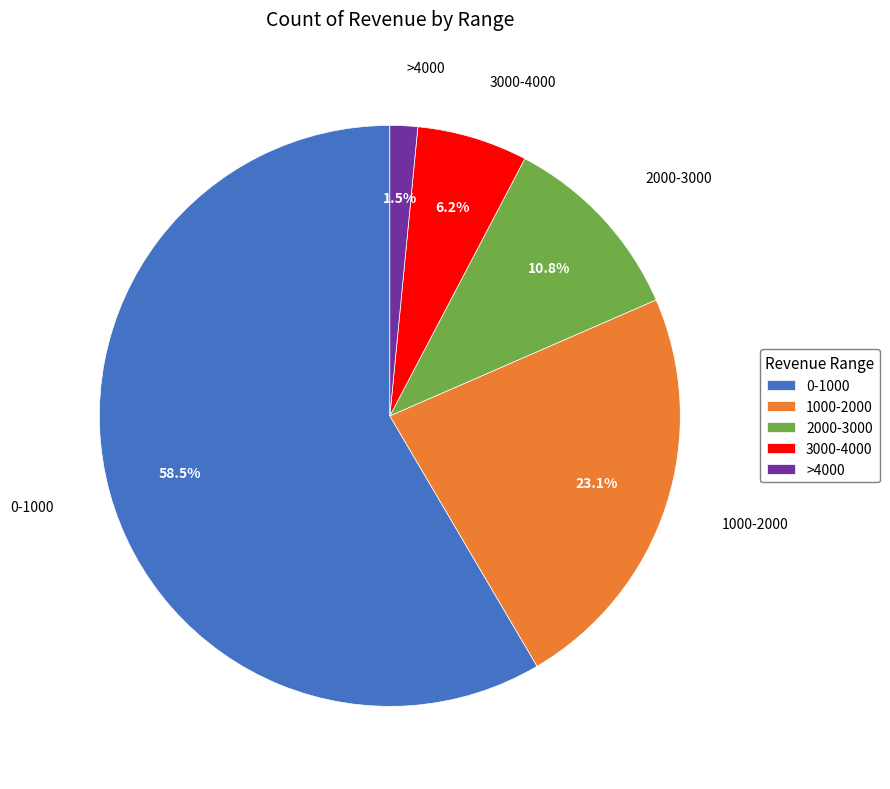

Combined, do 0-1000 and 2000-3000 account for over 50%?

Yes